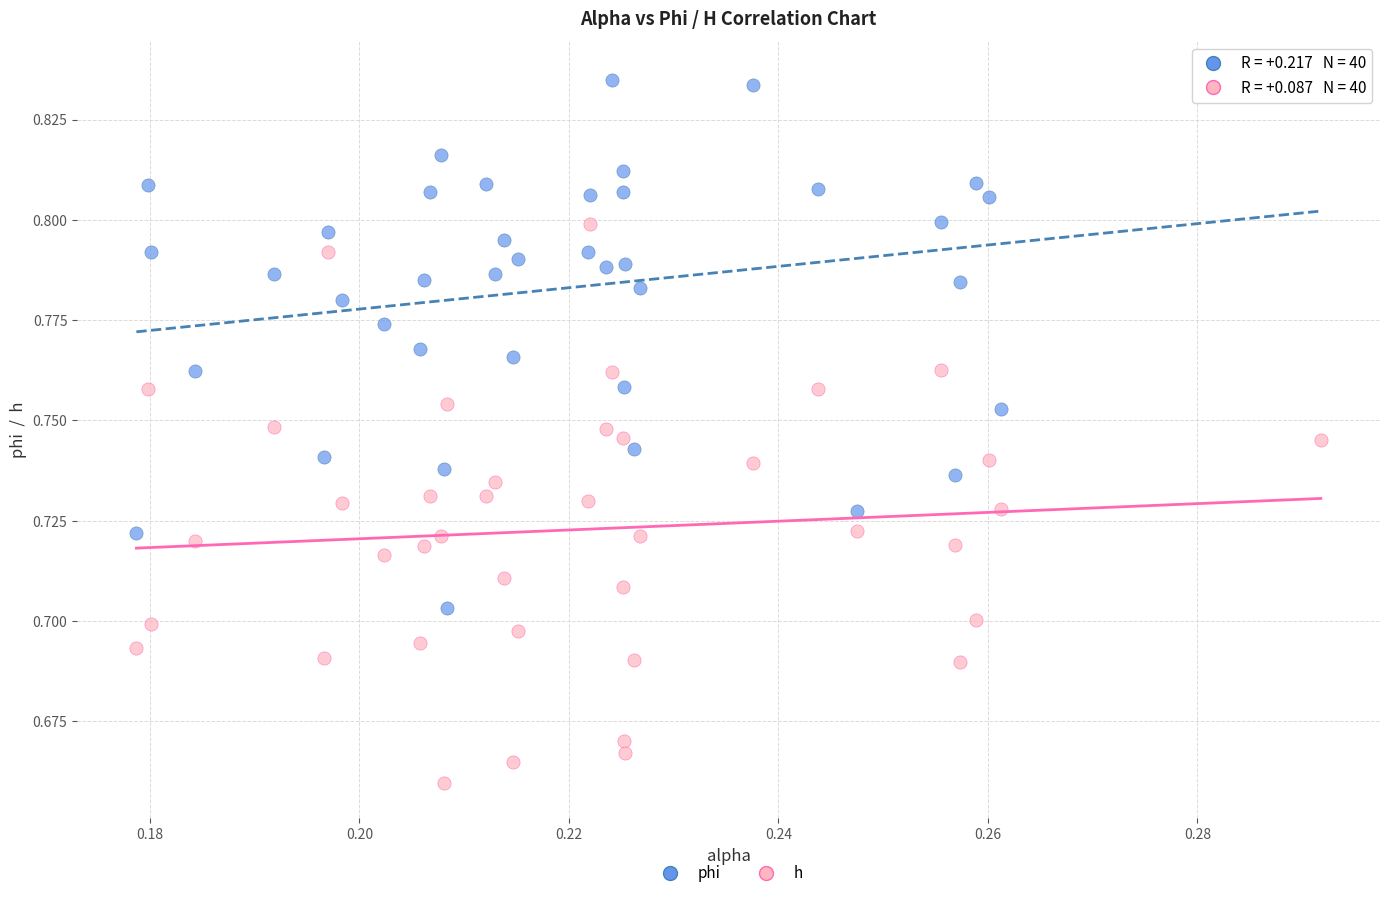

Which series reaches the maximum Y coordinate?

phi